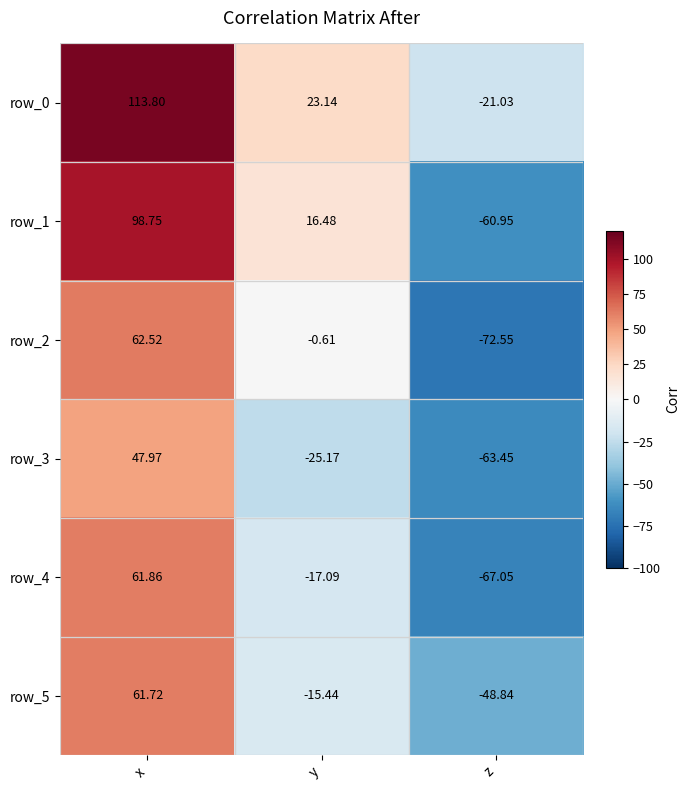

At which category is the sum across all series the highest?

x